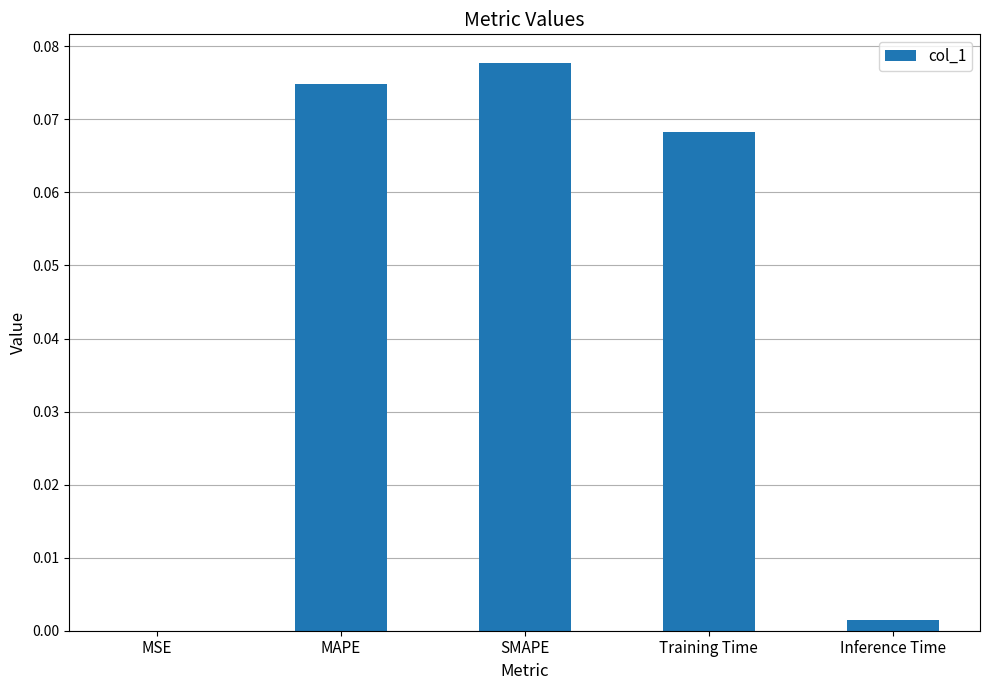

The value at SMAPE is 0.0. True or false?

False